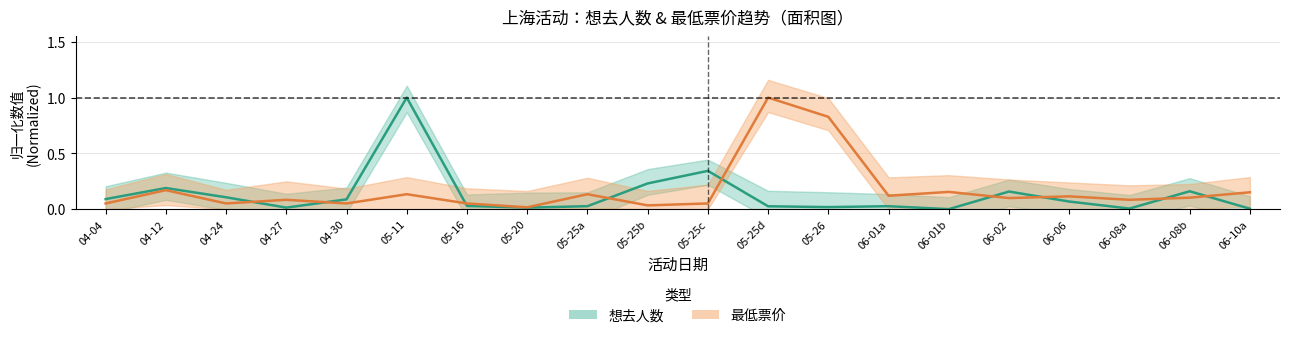

What is the total value across all series at 06-08b?

0.3